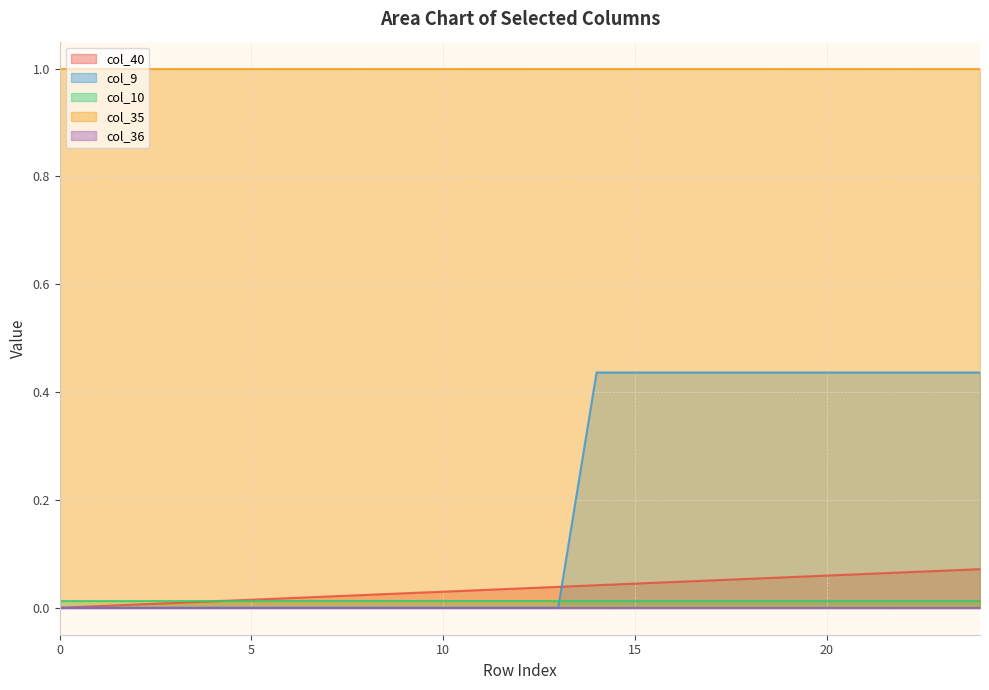

Which series has the largest range (max minus min)?

col_9